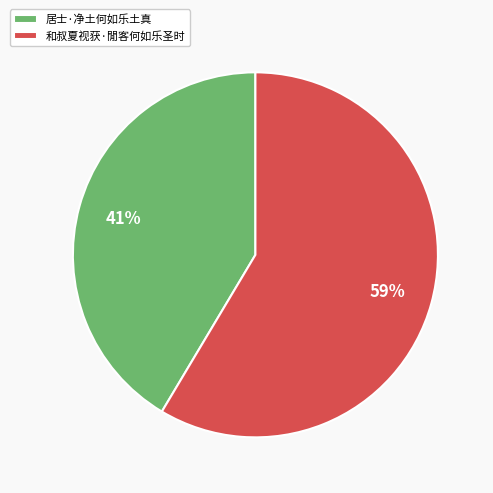

To the nearest percent, what percentage of the pie is 居士·净土何如乐土真?

41%